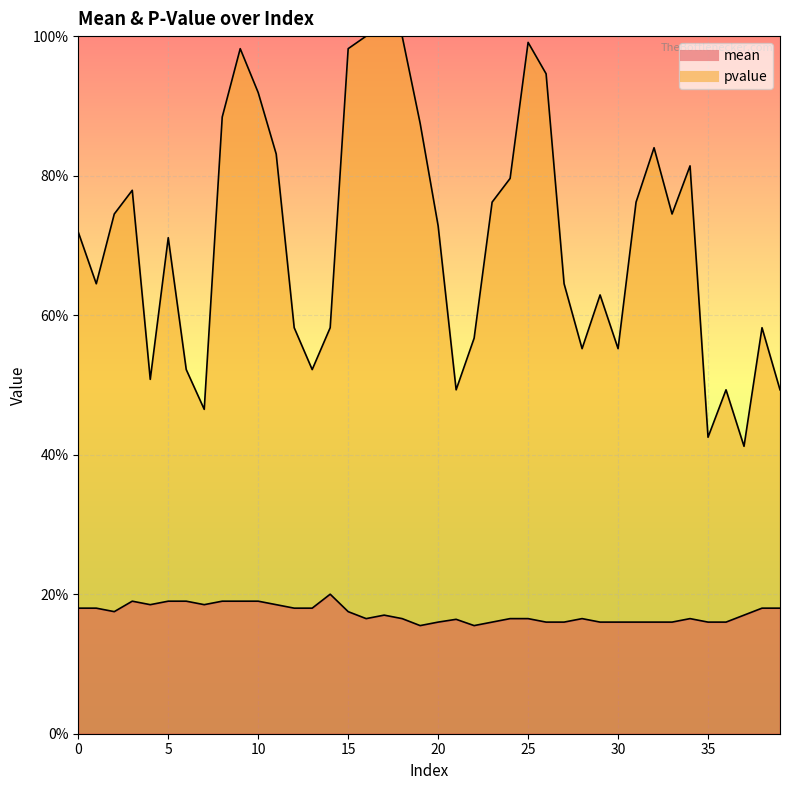

Which has a higher value, 21 or 25?

25